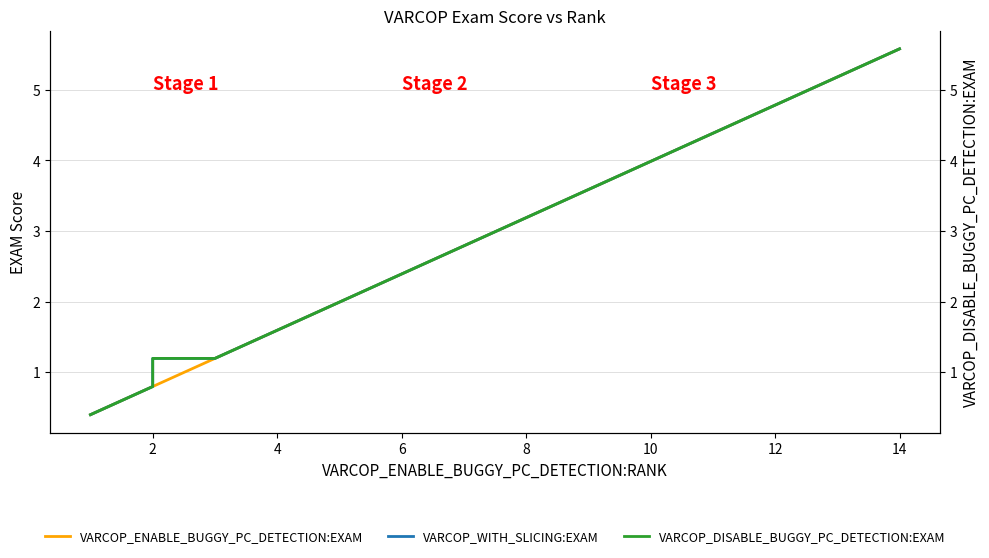

What is the minimum value for VARCOP_WITH_SLICING:EXAM?

0.4